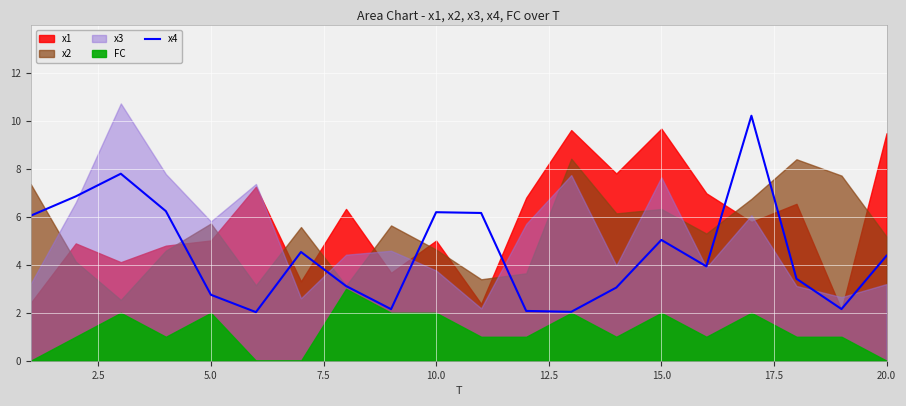

What is the difference between the maximum and minimum values?

8.2